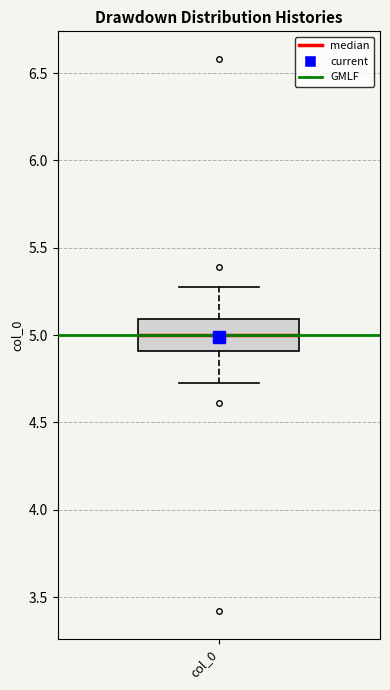

Where is the lower edge of the box for col_0 on the y-axis? The values are not printed on the chart, so give them approximately, as read against the axis.

4.90